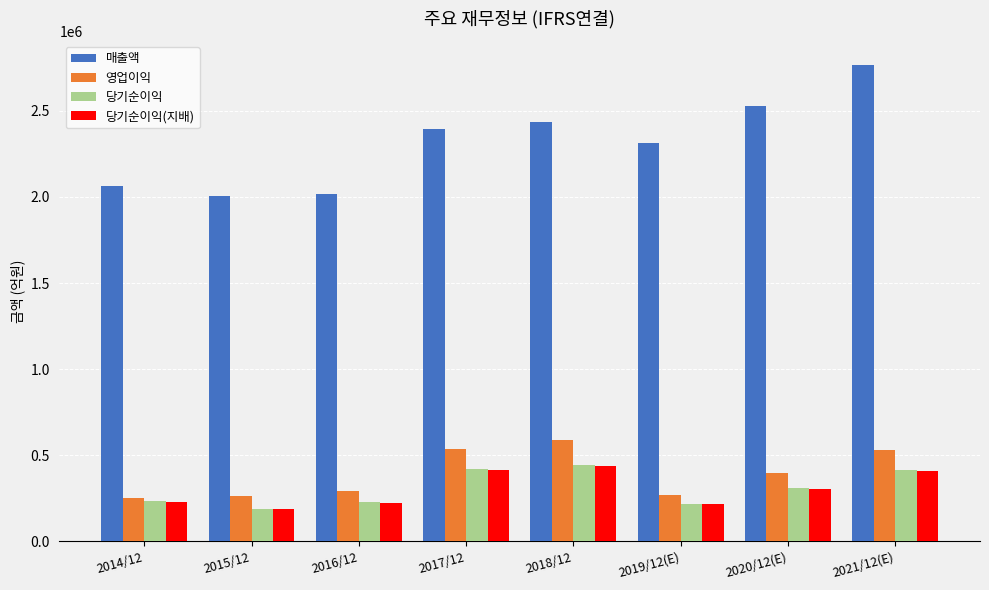

What are all the series names shown in the legend?

매출액, 영업이익, 당기순이익, 당기순이익(지배)